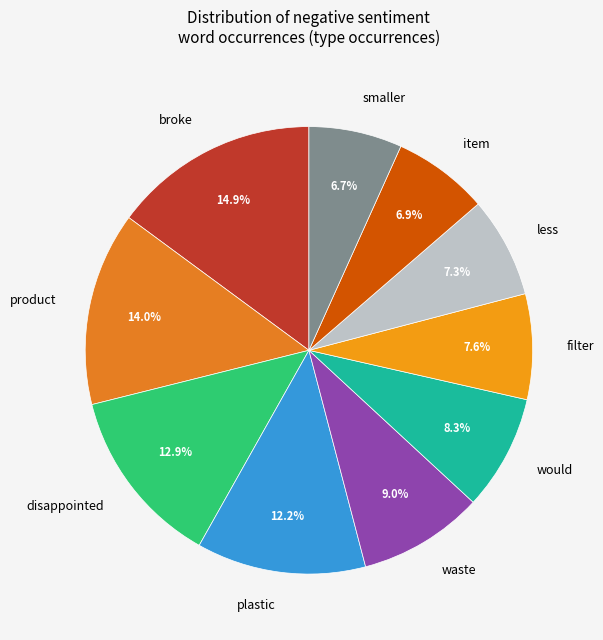

Which slice is the largest?

broke